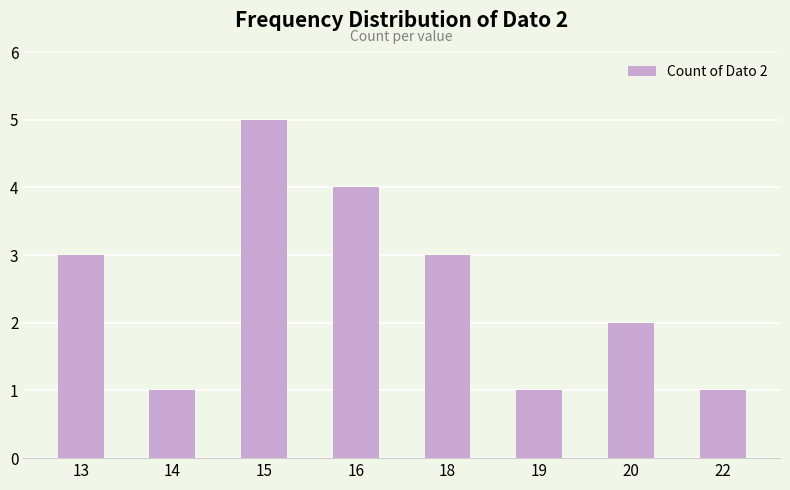

Reading left to right, list all the values displayed in this chart.

3	1	5	4	3	1	2	1